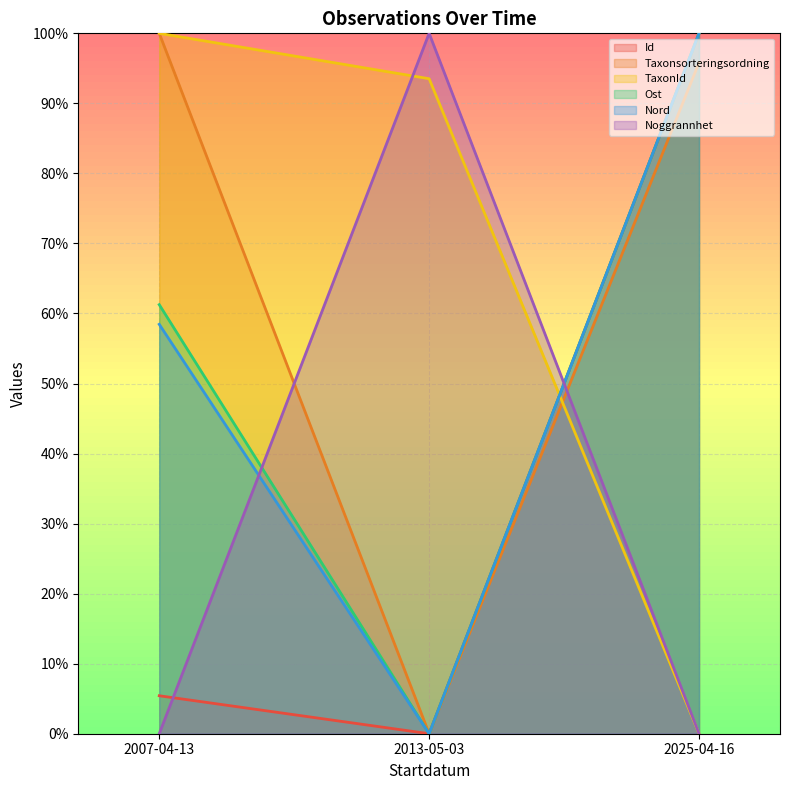

Rank the categories by Taxonsorteringsordning value from highest to lowest.

2007-04-13, 2025-04-16, 2013-05-03